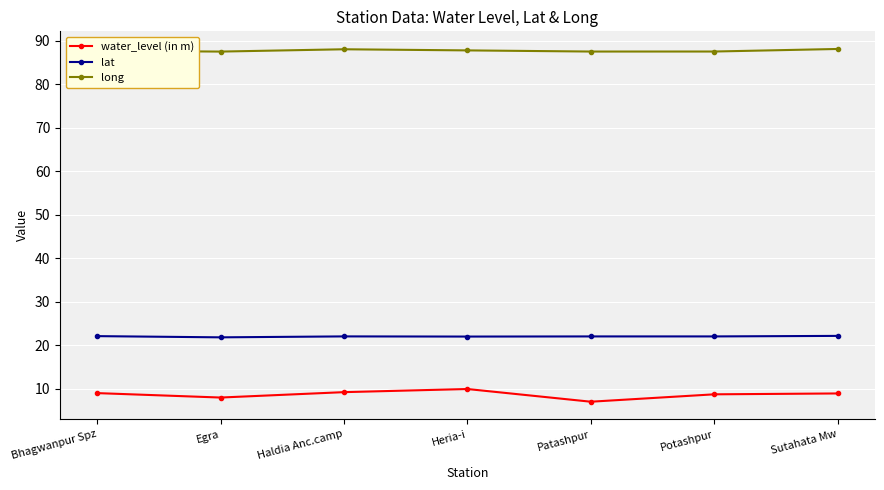

What is the value of the long point at the 4th from the left?

87.8